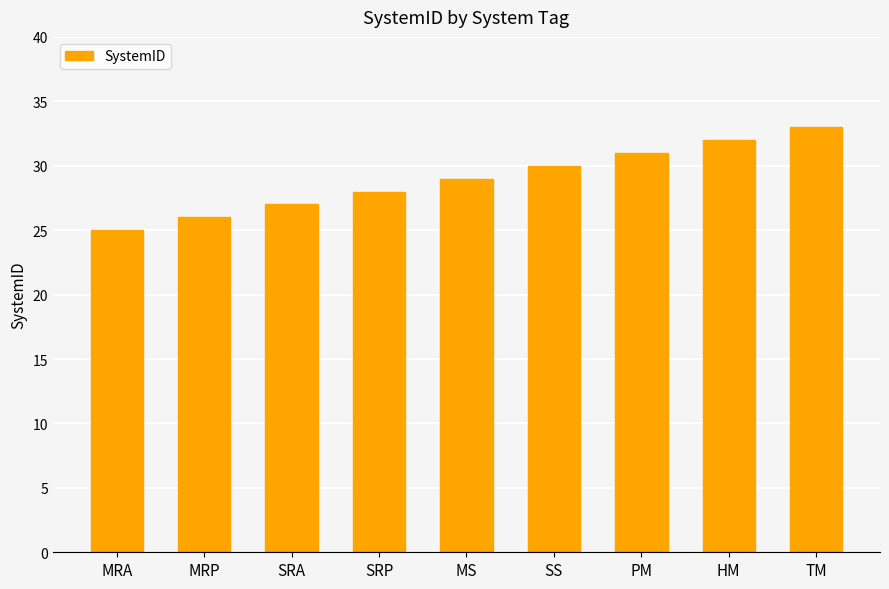

How many bars are there in total?

9